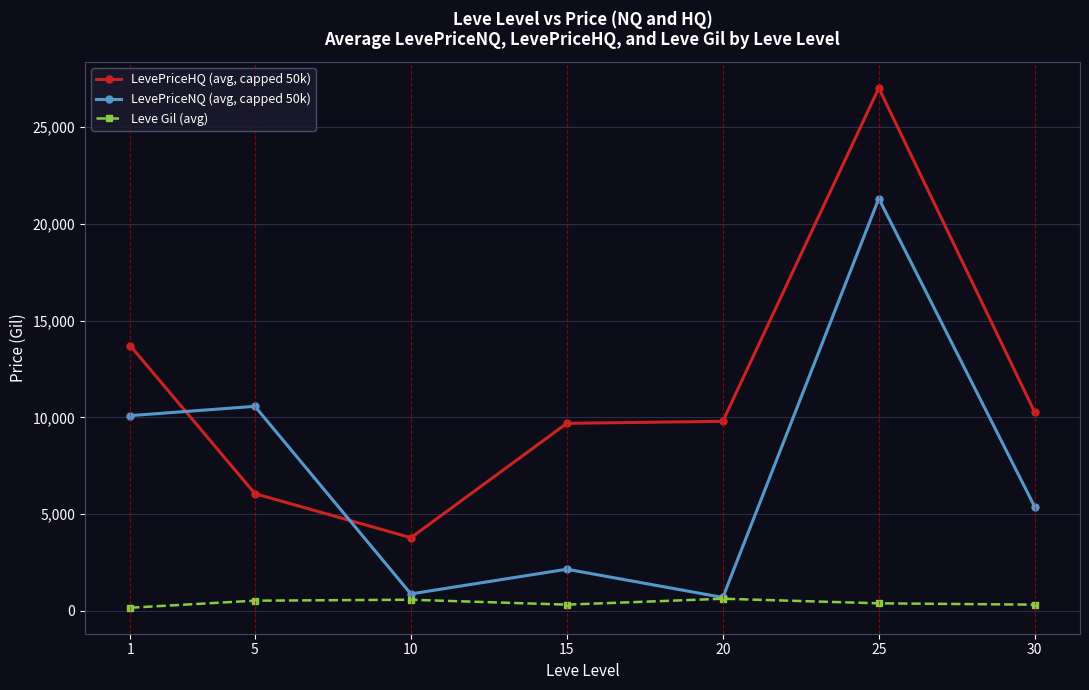

What is the average value of the LevePriceNQ (avg, capped 50k) series?

7295.1